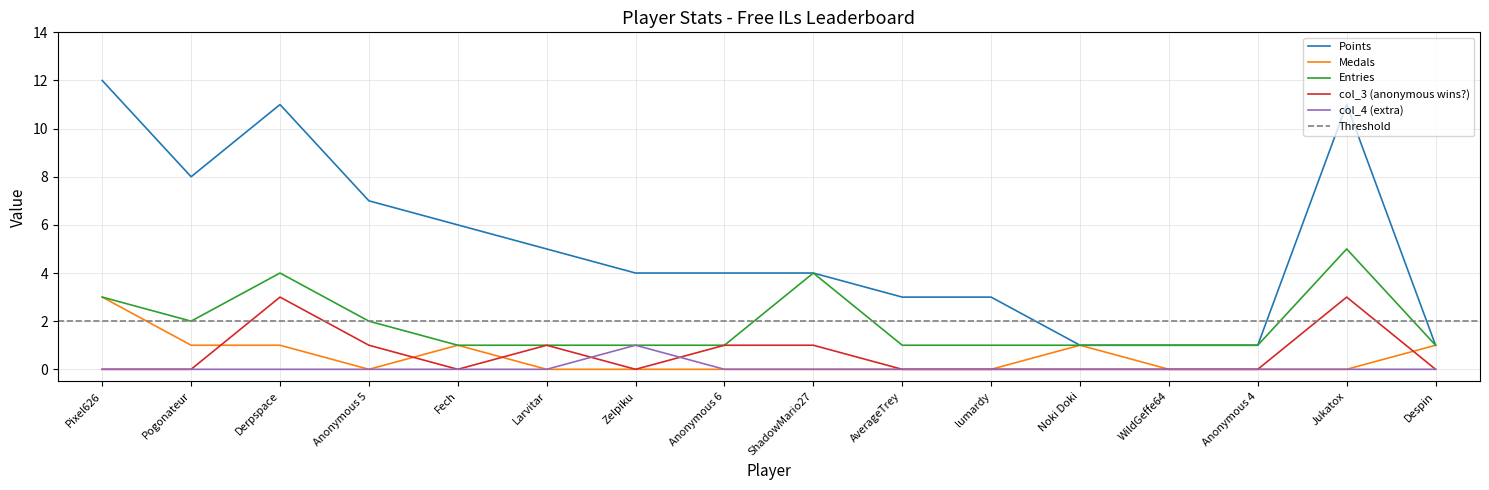

What is the total value across all series at Zelpiku?

6